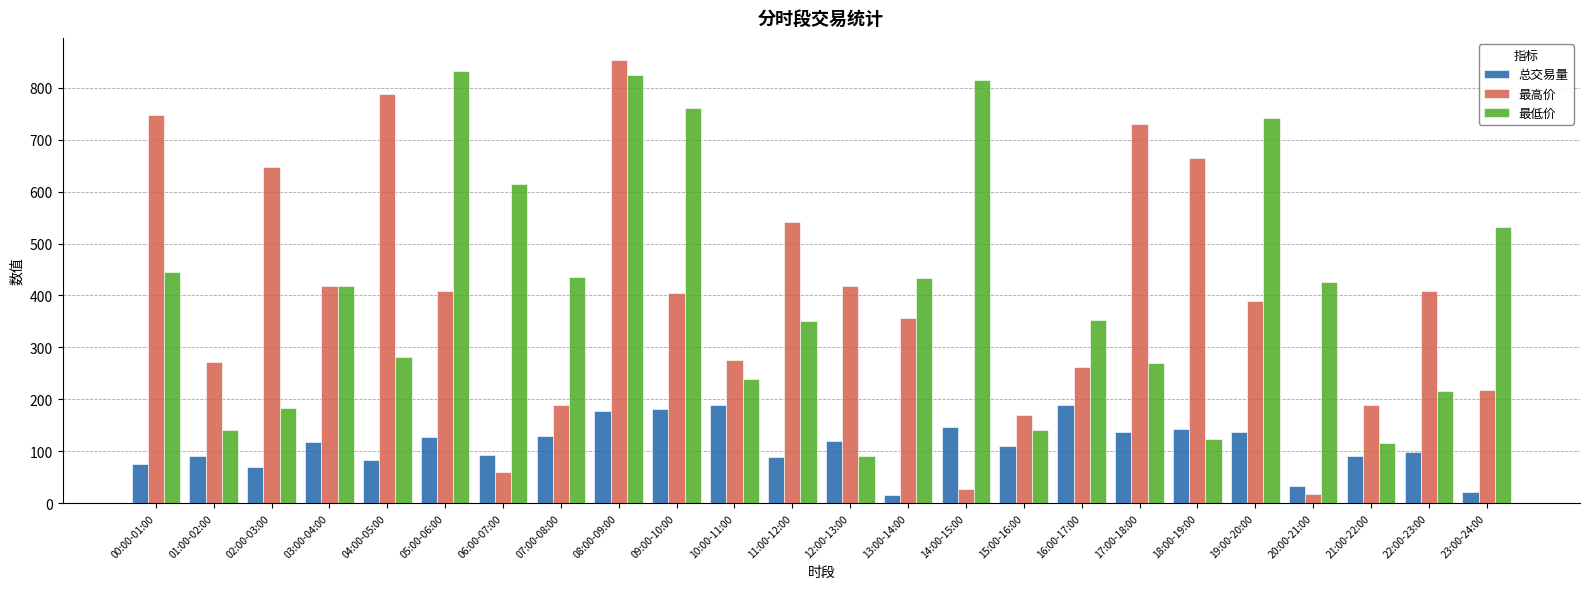

Which series has the widest spread of values?

最高价